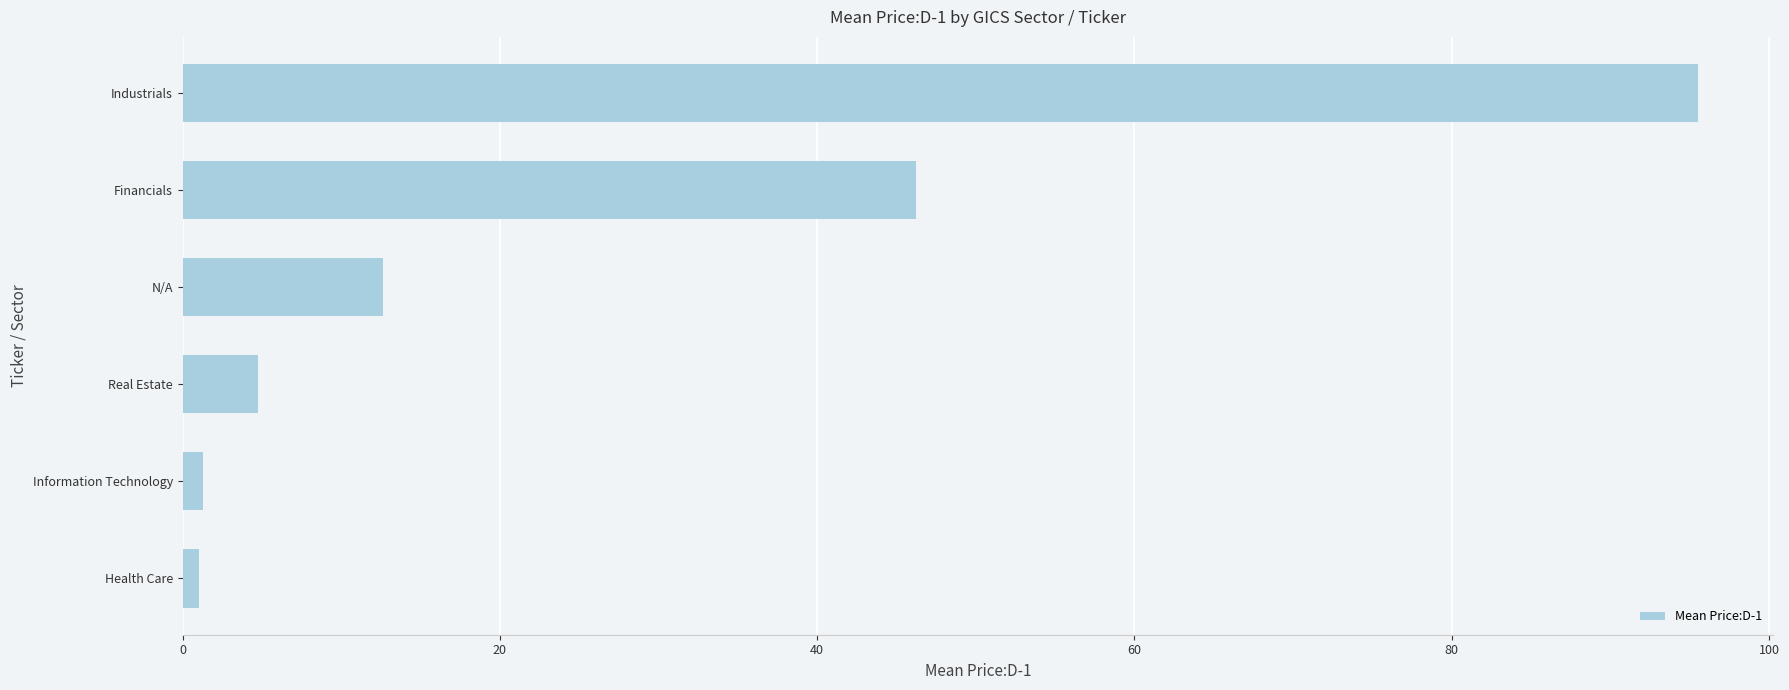

Which has a higher value, Real Estate or Information Technology?

Real Estate